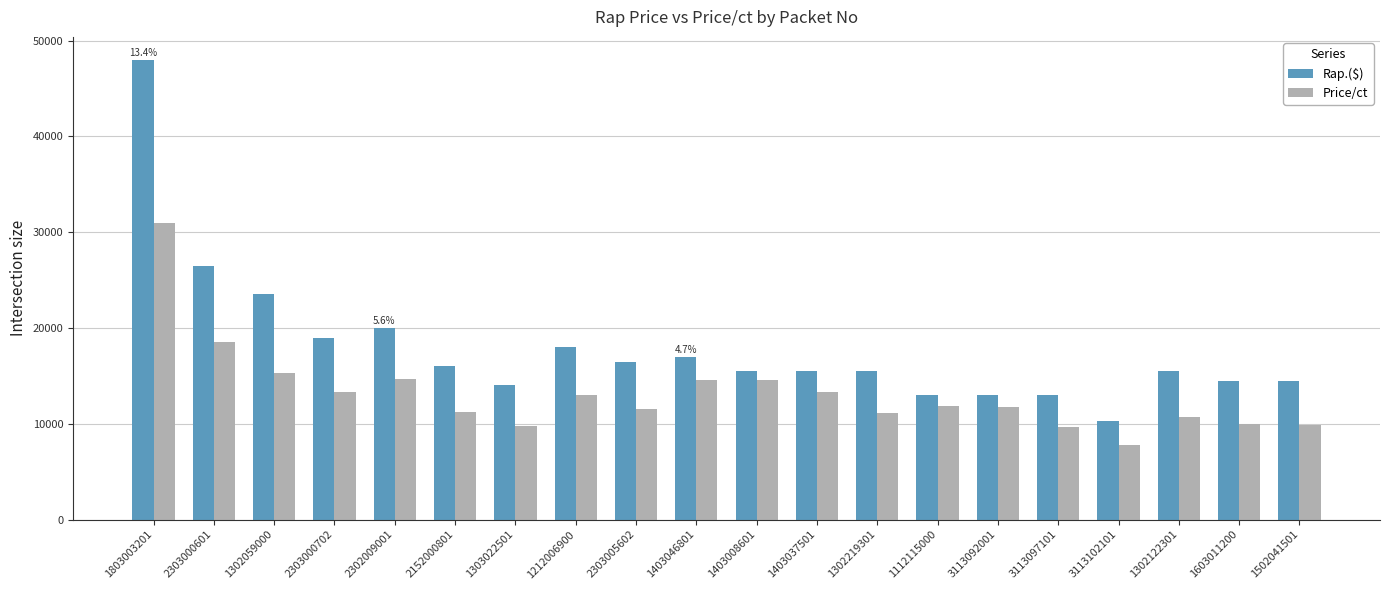

What position from the left is 1212006900?

8